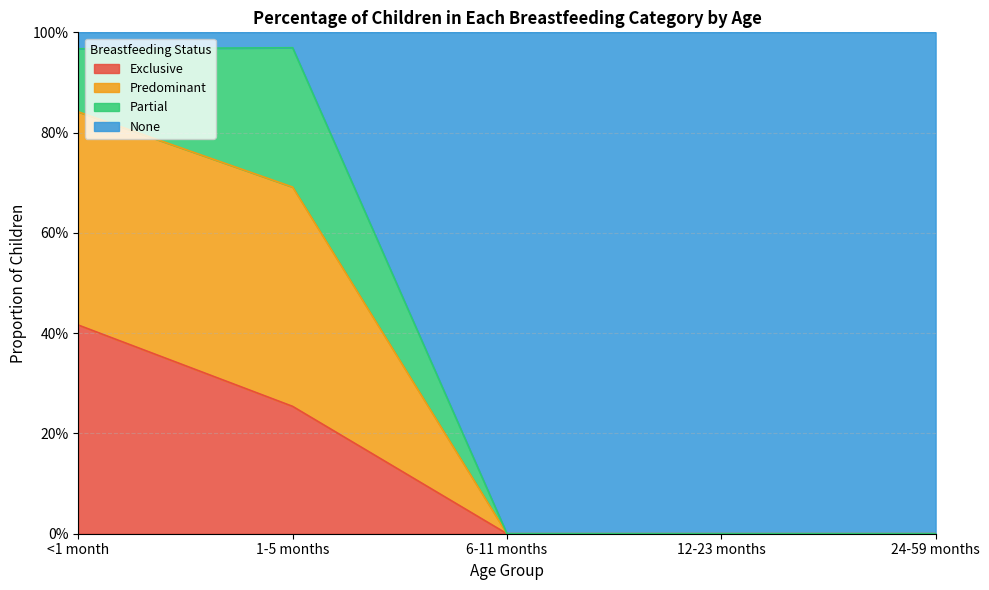

What is the label of the 3rd point from the left?

6-11 months